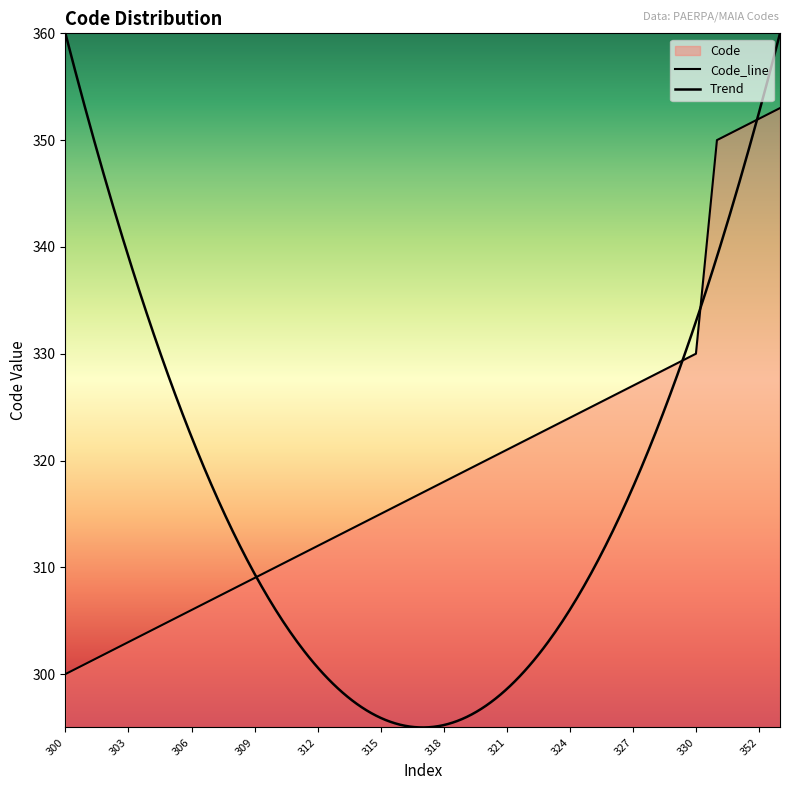

Does the chart have visible grid lines?

No